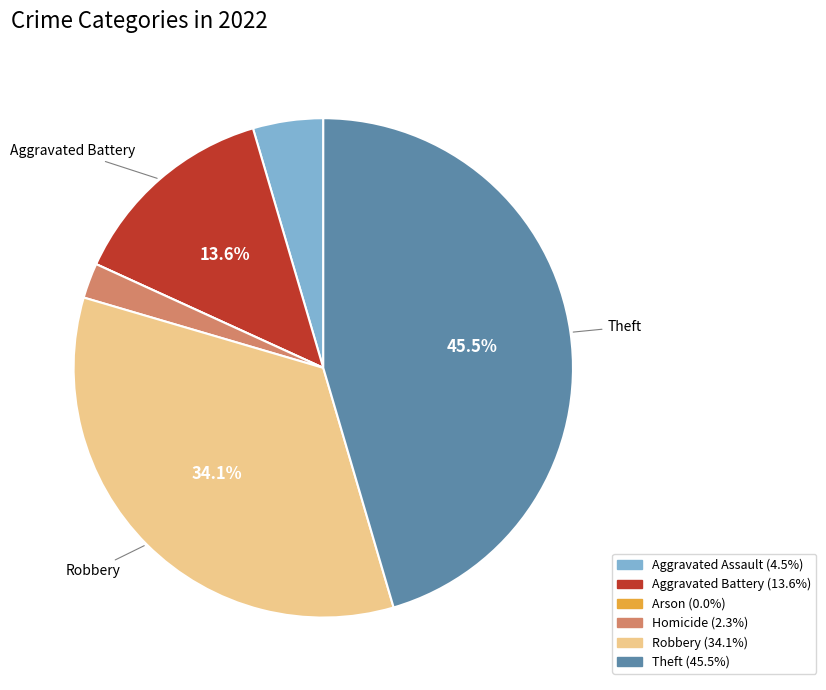

What is the ratio of the value at Aggravated Battery to the value at Theft?

0.3